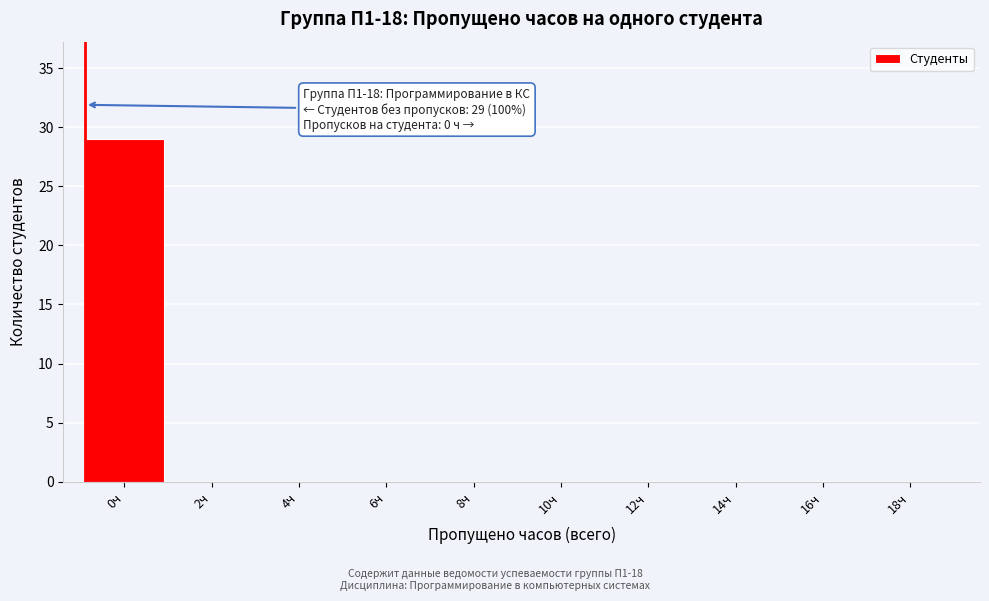

Reading left to right, what are all the values shown in this chart?

0ч=29	2ч=0	4ч=0	6ч=0	8ч=0	10ч=0	12ч=0	14ч=0	16ч=0	18ч=0